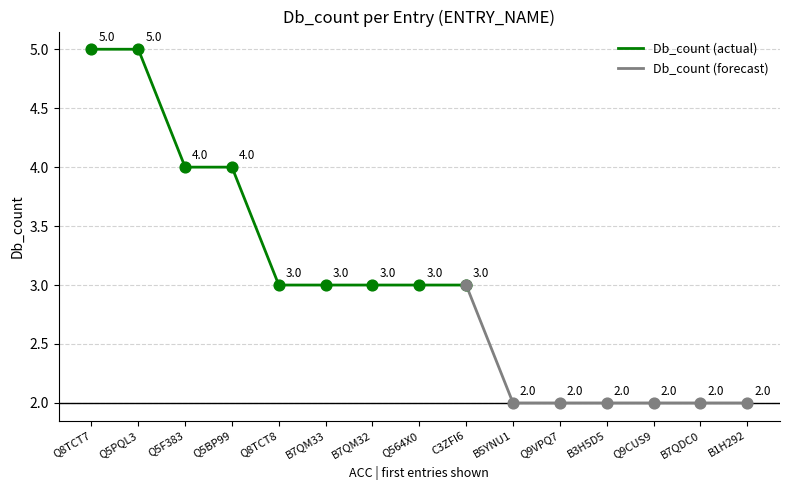

What is the ratio of the value at Q5PQL3 to the value at Q9VPQ7?

2.5